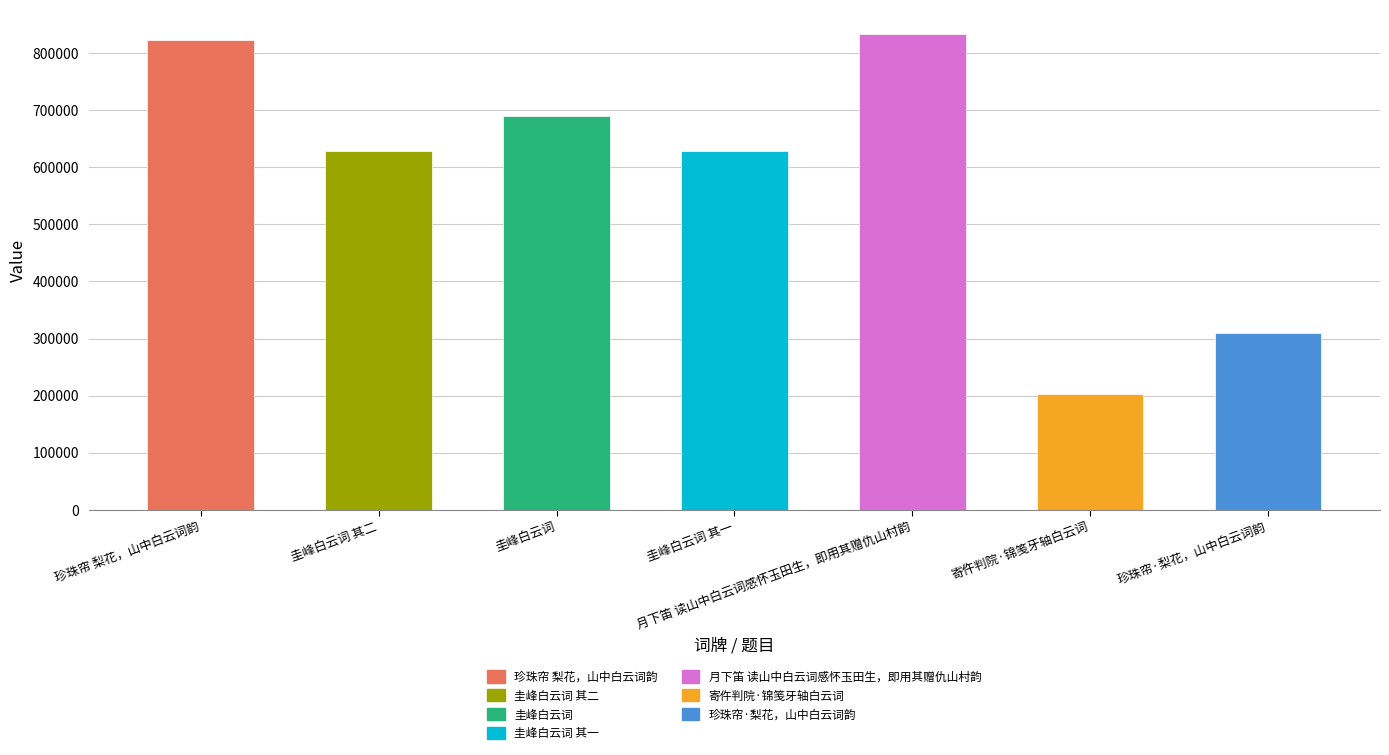

At which category does the chart reach its minimum across all series?

寄仵判院·锦笺牙轴白云词